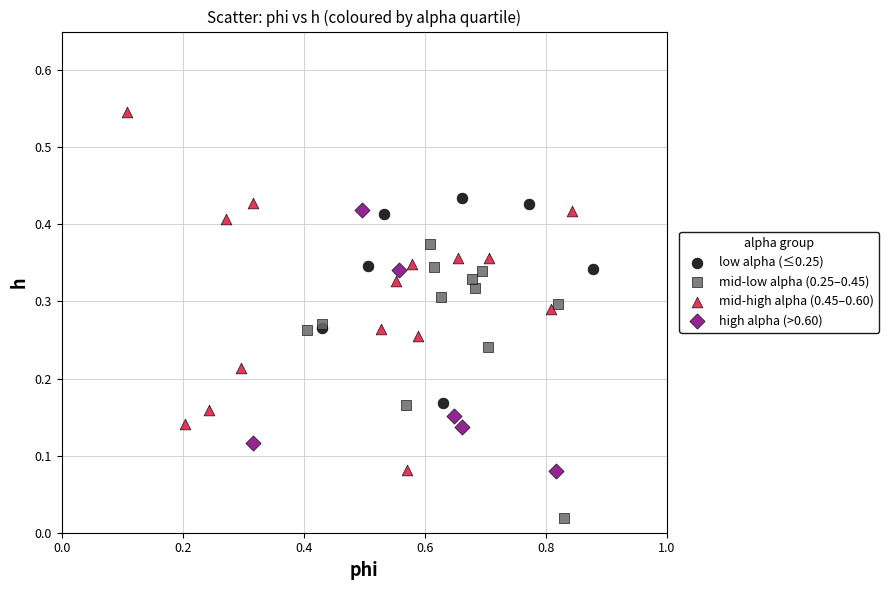

Which series reaches the maximum Y coordinate?

mid-high alpha (0.45–0.60)